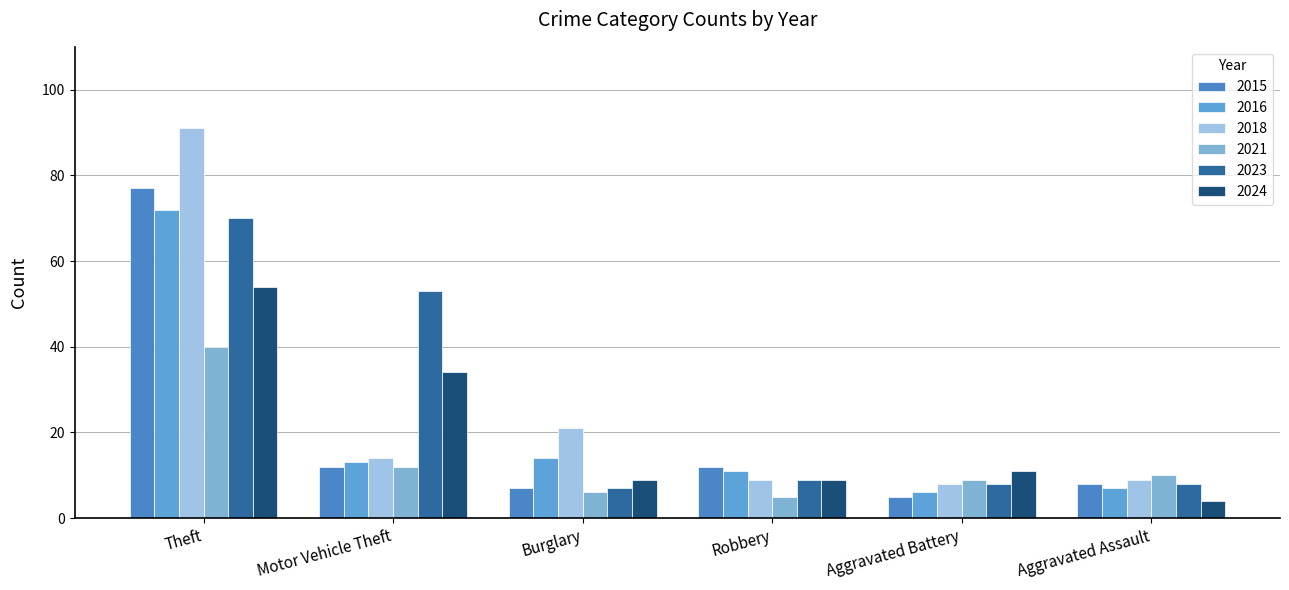

Reading right to left, extract all data points from this chart.

2018: Aggravated Assault=9	Aggravated Battery=8	Robbery=9	Burglary=21	Motor Vehicle Theft=14	Theft=91
2023: Aggravated Assault=8	Aggravated Battery=8	Robbery=9	Burglary=7	Motor Vehicle Theft=53	Theft=70
2021: Aggravated Assault=10	Aggravated Battery=9	Robbery=5	Burglary=6	Motor Vehicle Theft=12	Theft=40
2024: Aggravated Assault=4	Aggravated Battery=11	Robbery=9	Burglary=9	Motor Vehicle Theft=34	Theft=54
2015: Aggravated Assault=8	Aggravated Battery=5	Robbery=12	Burglary=7	Motor Vehicle Theft=12	Theft=77
2016: Aggravated Assault=7	Aggravated Battery=6	Robbery=11	Burglary=14	Motor Vehicle Theft=13	Theft=72